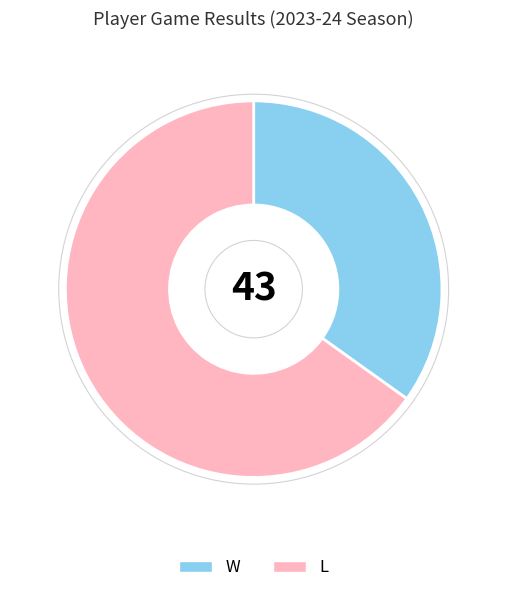

Which category has the biggest portion of the pie?

L